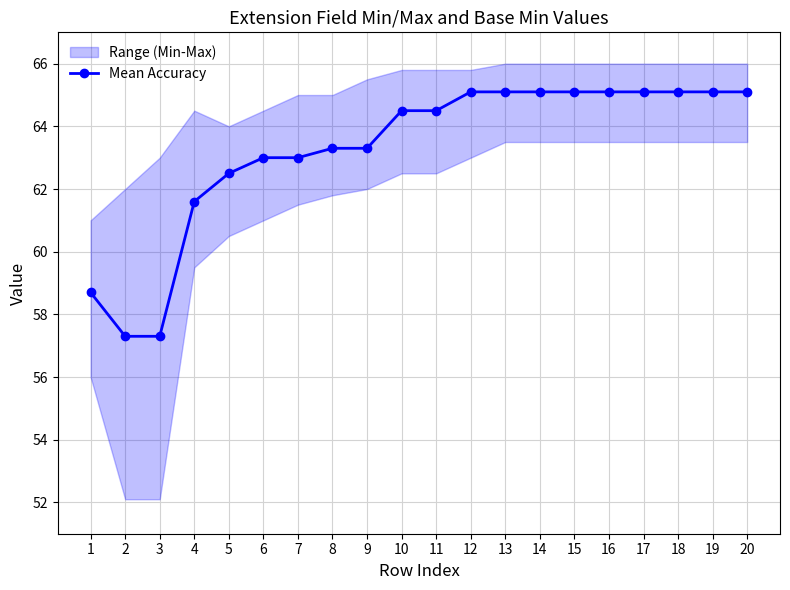

What is the value of the 11th point from the left?

64.5